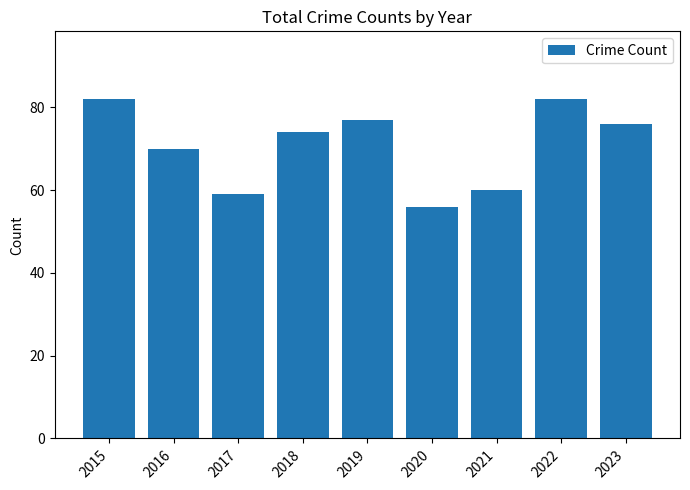

What is the value of the 6th bar from the left?

56